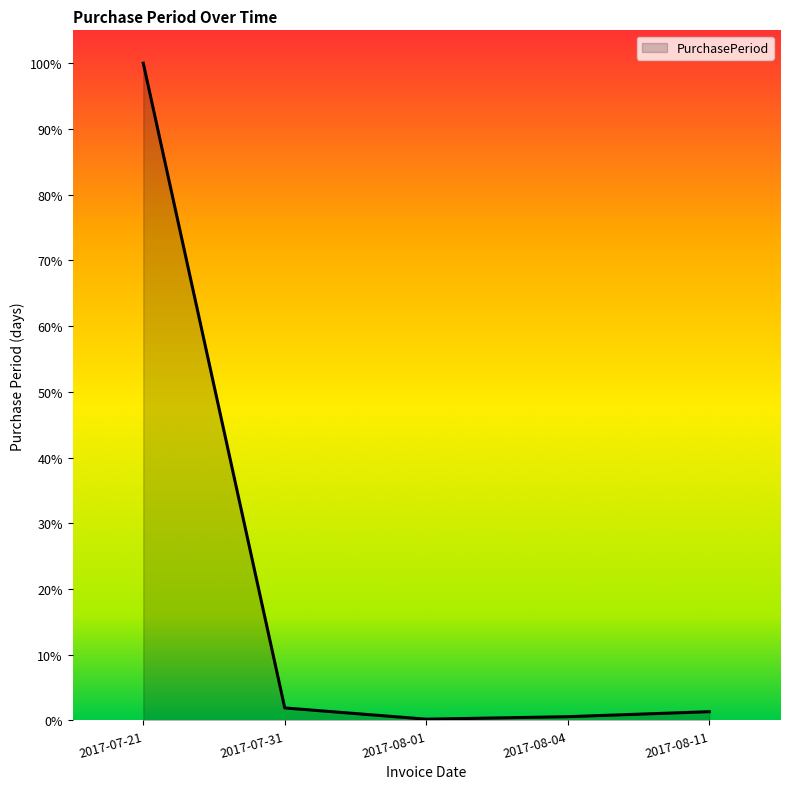

How many points are lower than both their immediate neighbors (excluding endpoints)?

1